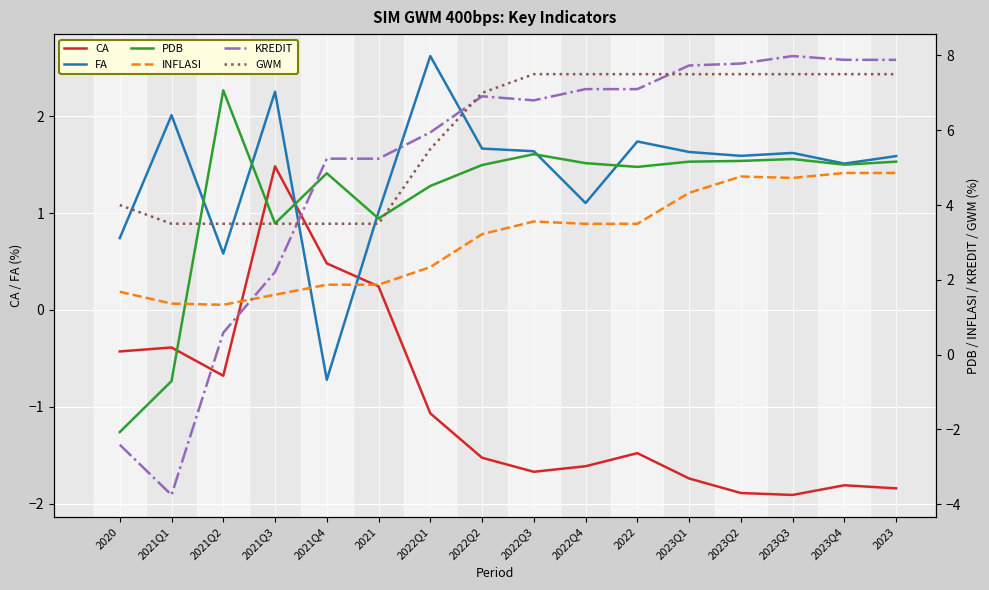

What is the sum of the FA values at 2023Q2 and 2022Q1?

4.2